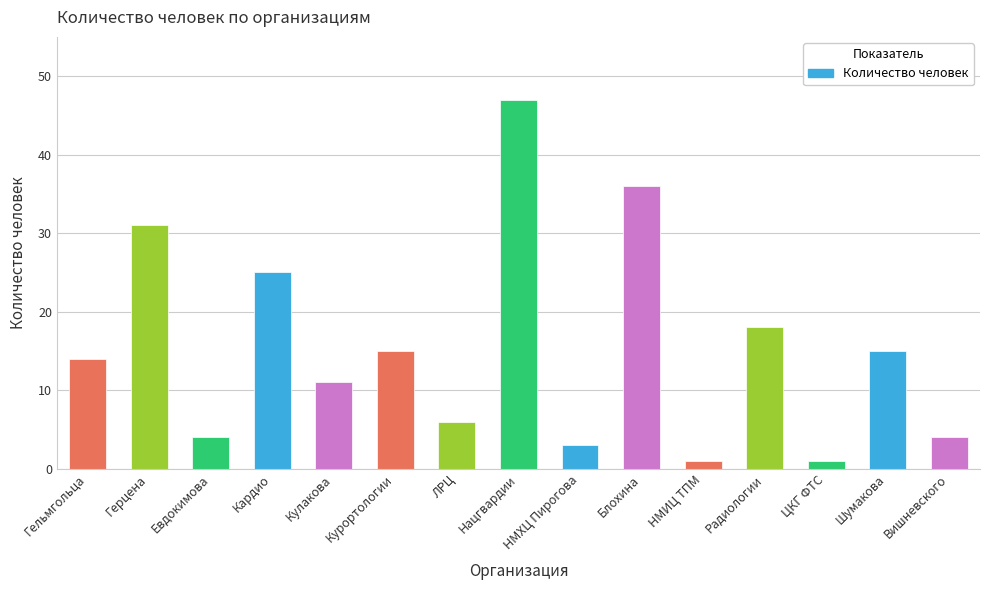

Which label corresponds to the largest value in the chart?

Нацгвардии